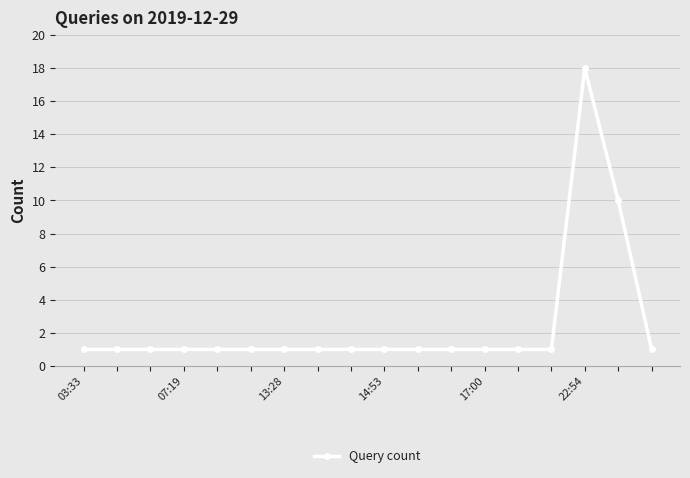

Reading left to right, transcribe all the data shown in this chart.

1	1	1	1	1	1	1	1	1	1	1	1	1	1	1	18	10	1